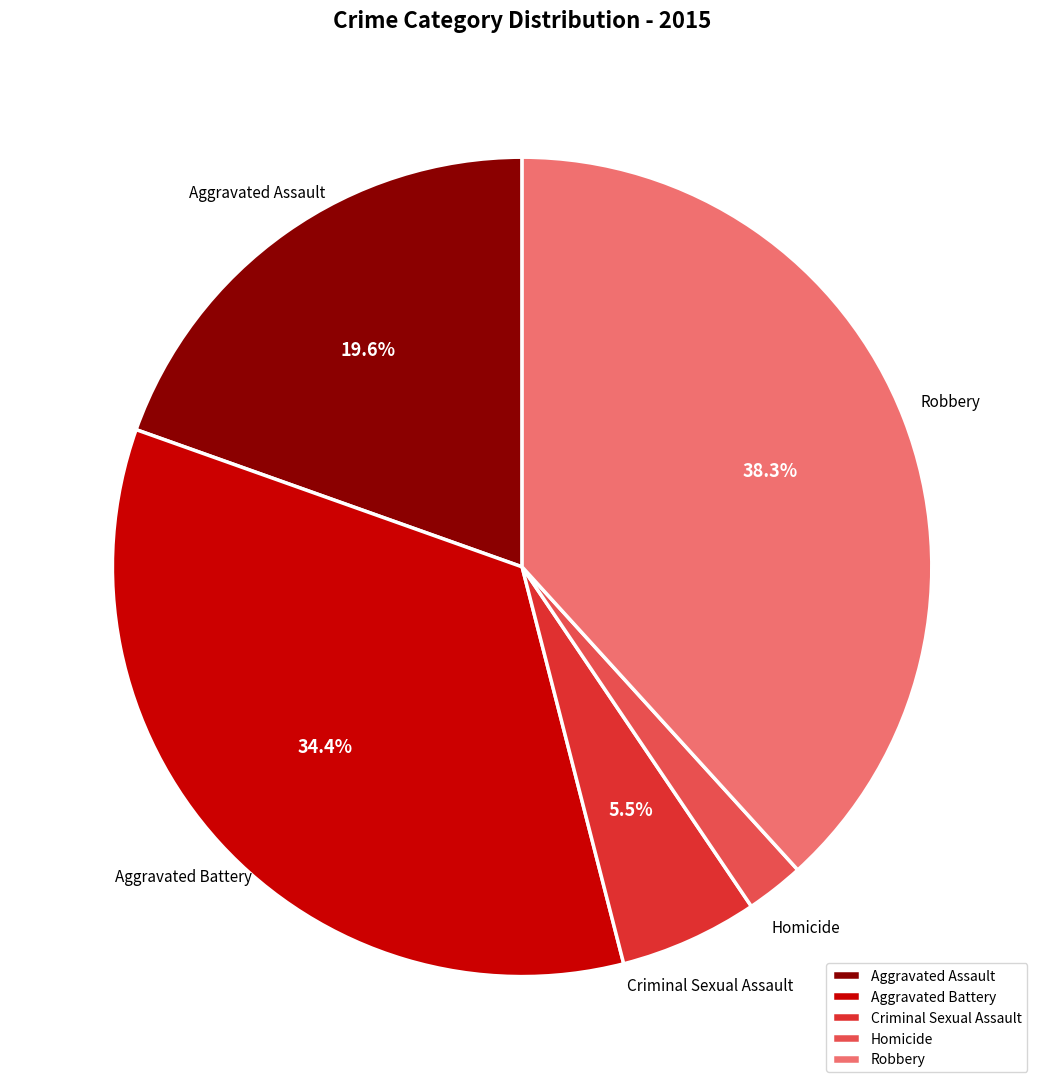

True or false: Aggravated Assault accounts for 20% of the total.

True